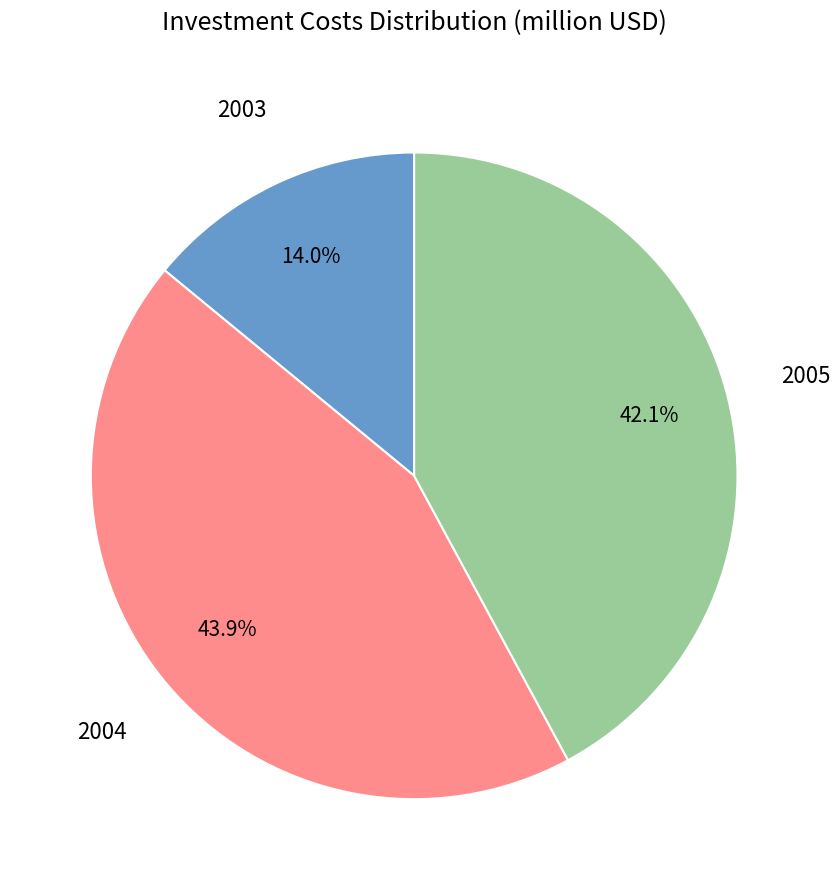

Count the number of slices in the pie.

3